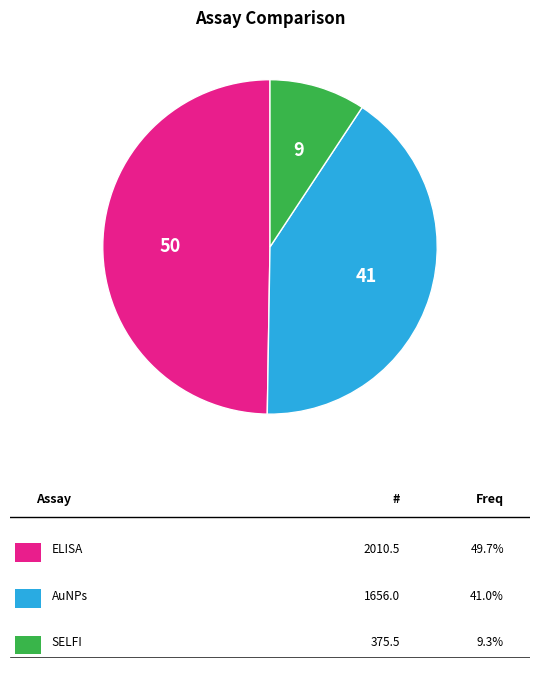

Is there any slice that represents more than half of the pie?

No